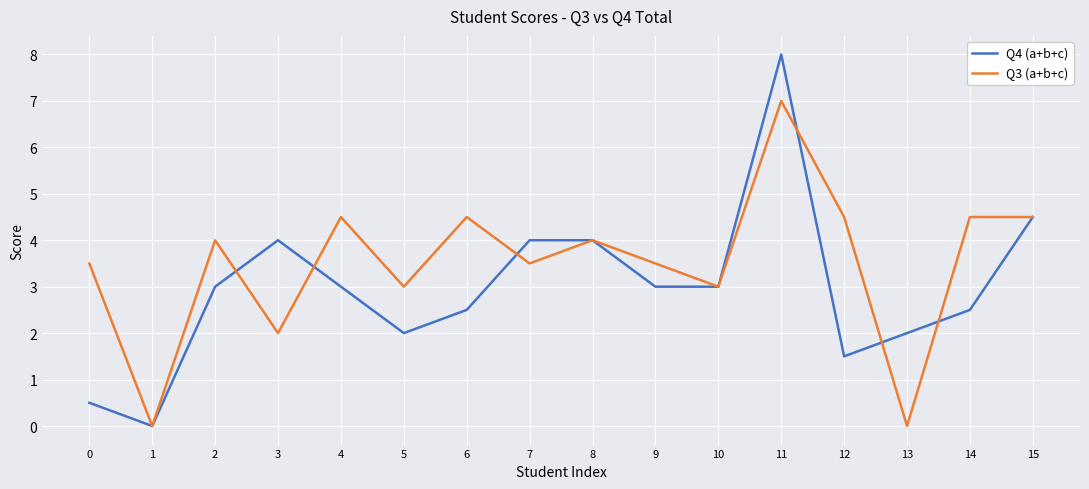

Does the chart display data point markers on the line(s)?

No